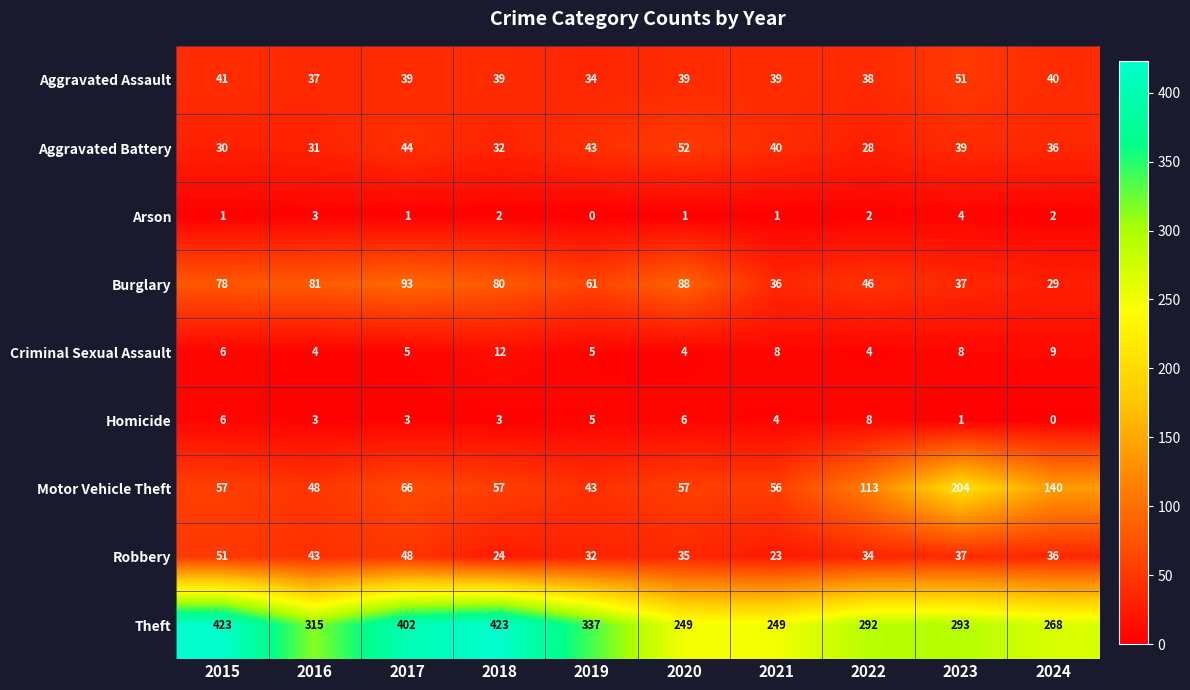

The Criminal Sexual Assault series shows 6 at 2024. True or false?

False